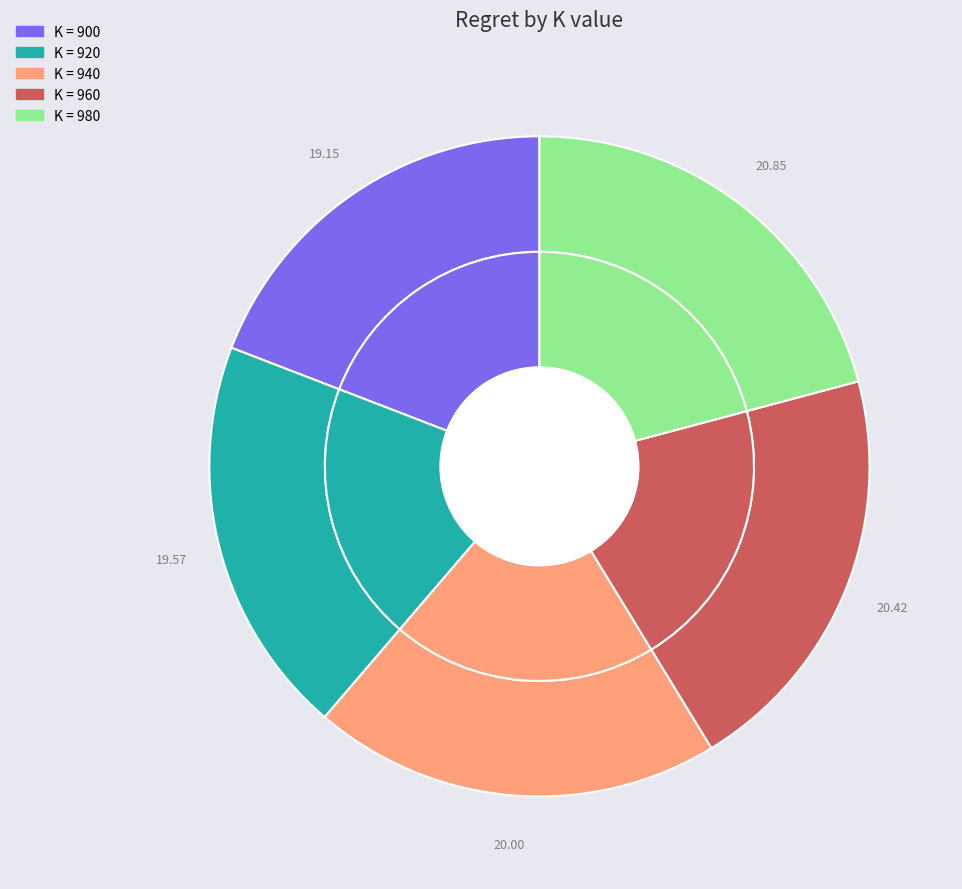

To the nearest percent, what is the difference between the 900 and 960 slice percentages?

1%